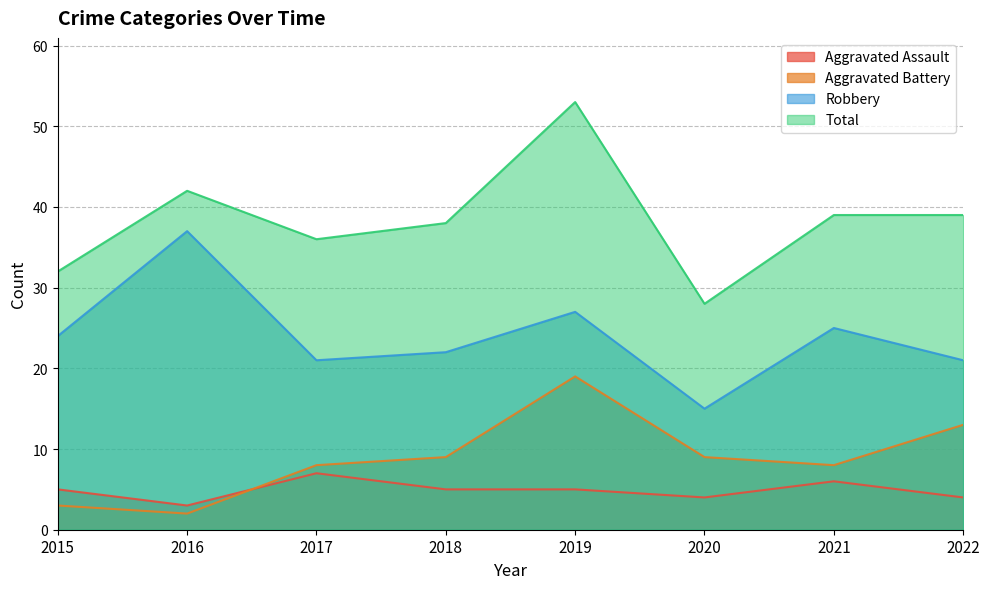

True or false: Total and Robbery intersect in this chart.

False